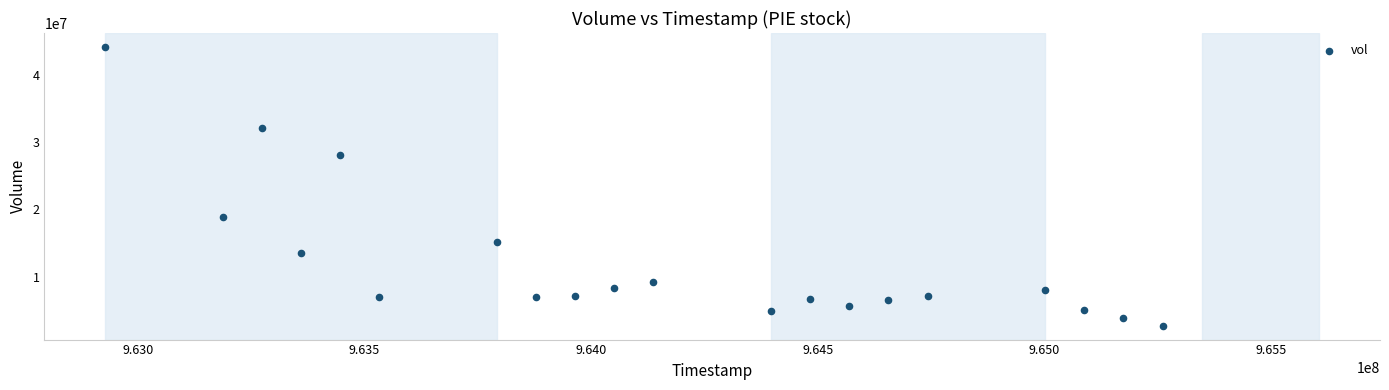

What is the range of Y values (max minus min)?

41448017